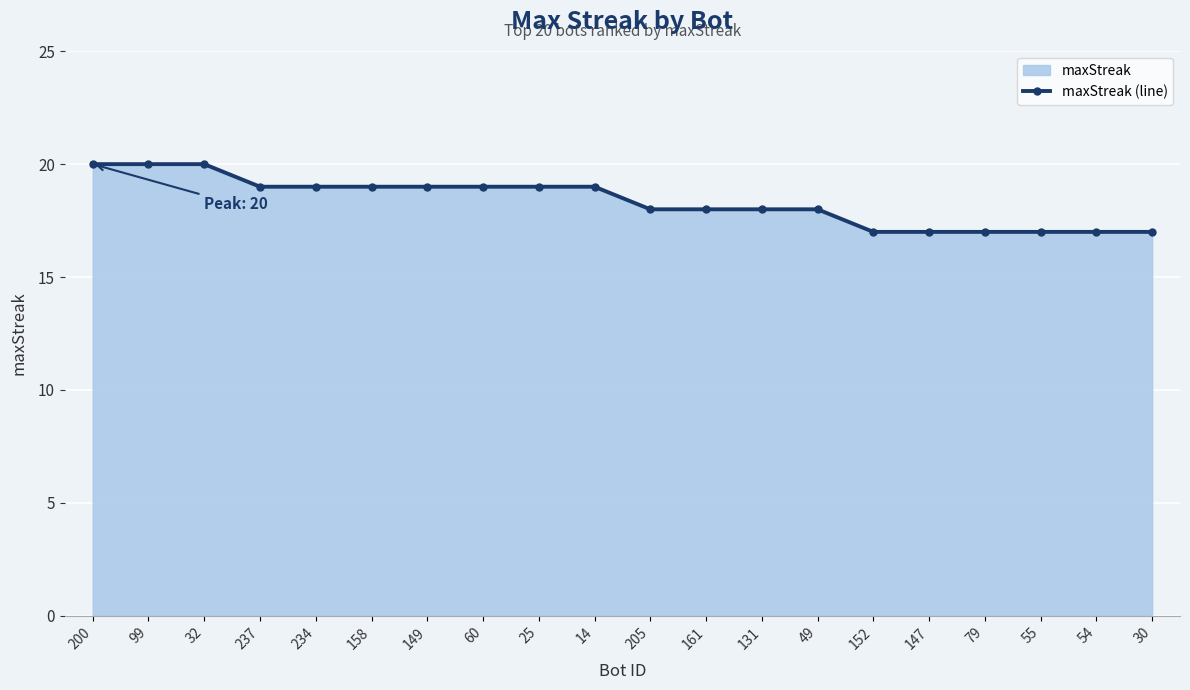

How many values are below 19?

10